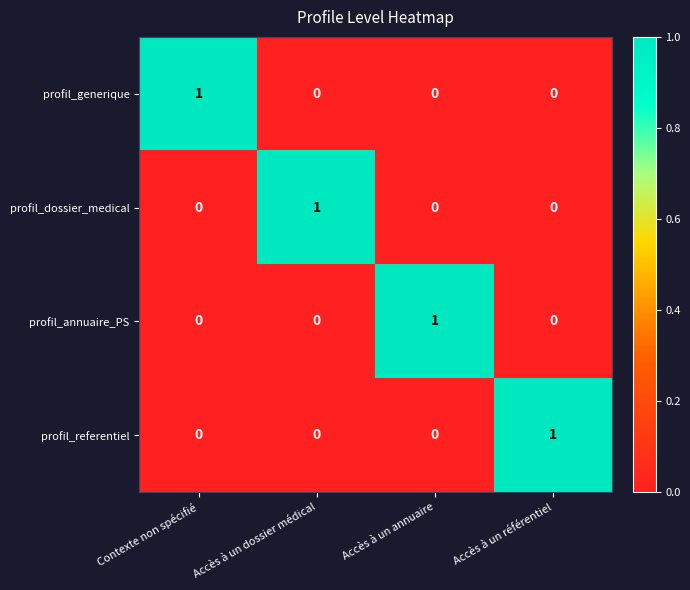

Count the profil_dossier_medical values in the range 0 to 1.

4